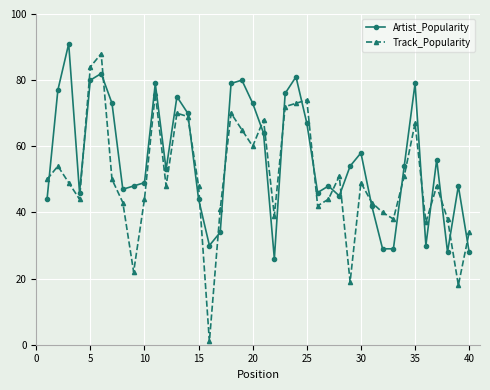

What is the difference between the second highest and second lowest values in the Track_Popularity series?

66